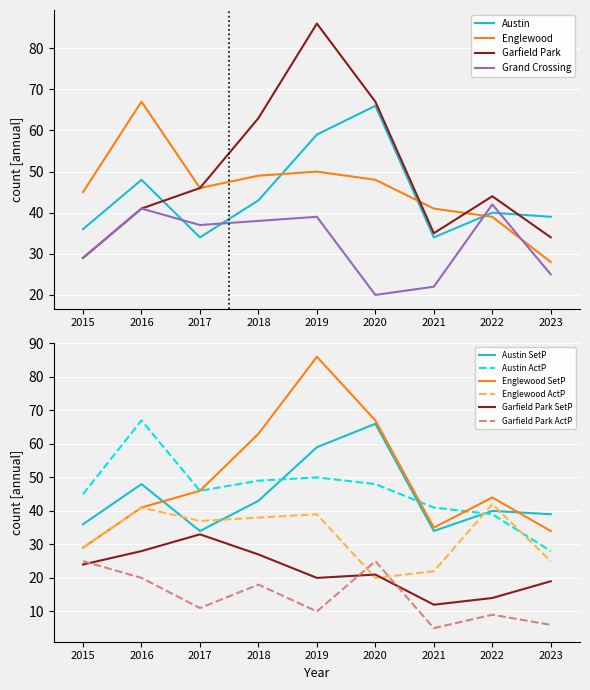

What is the smallest value displayed?

5